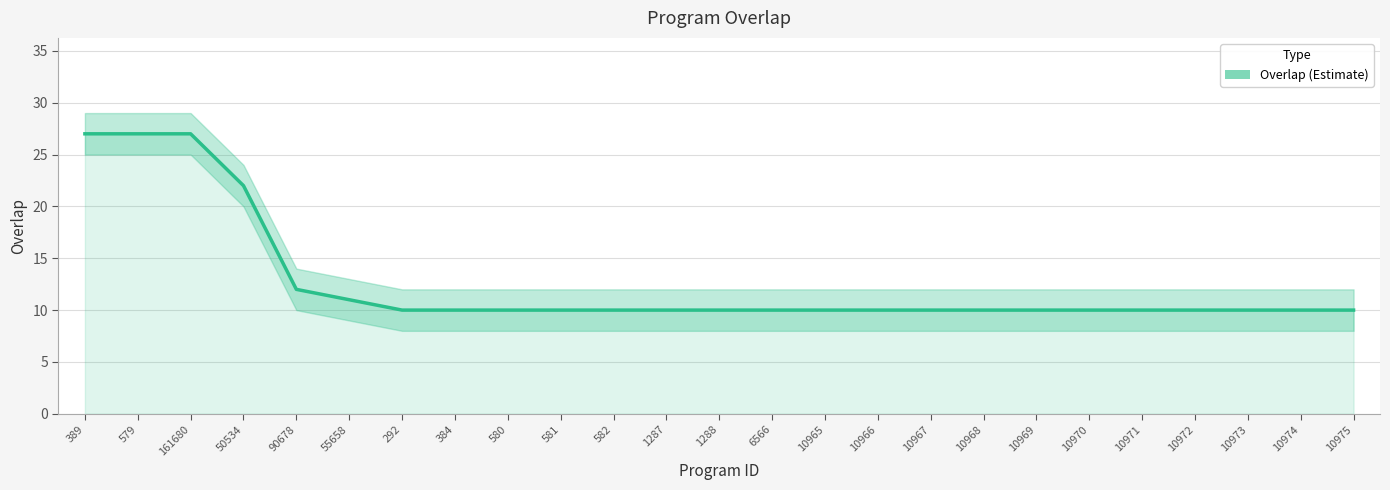

True or false: the data shows 10 at 6566.

True